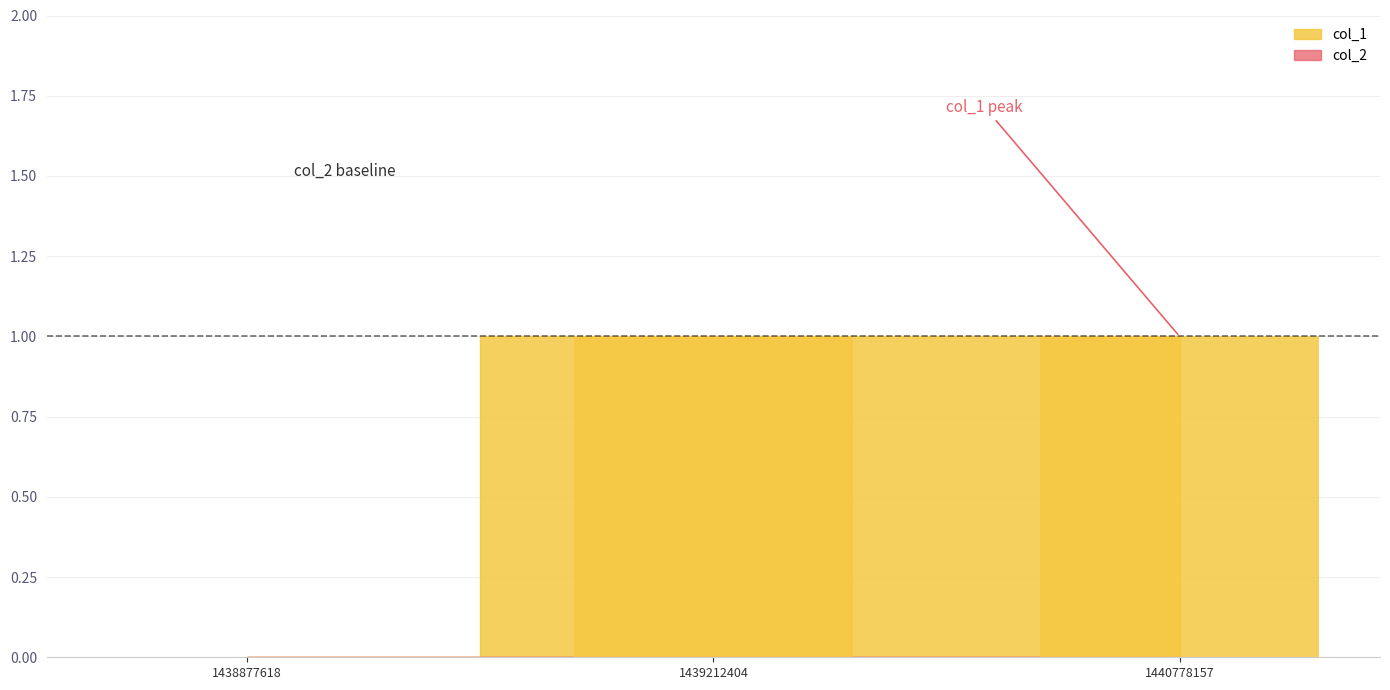

Reading right to left, what are all the values shown in this chart?

1440778157=1	1439212404=1	1438877618=0